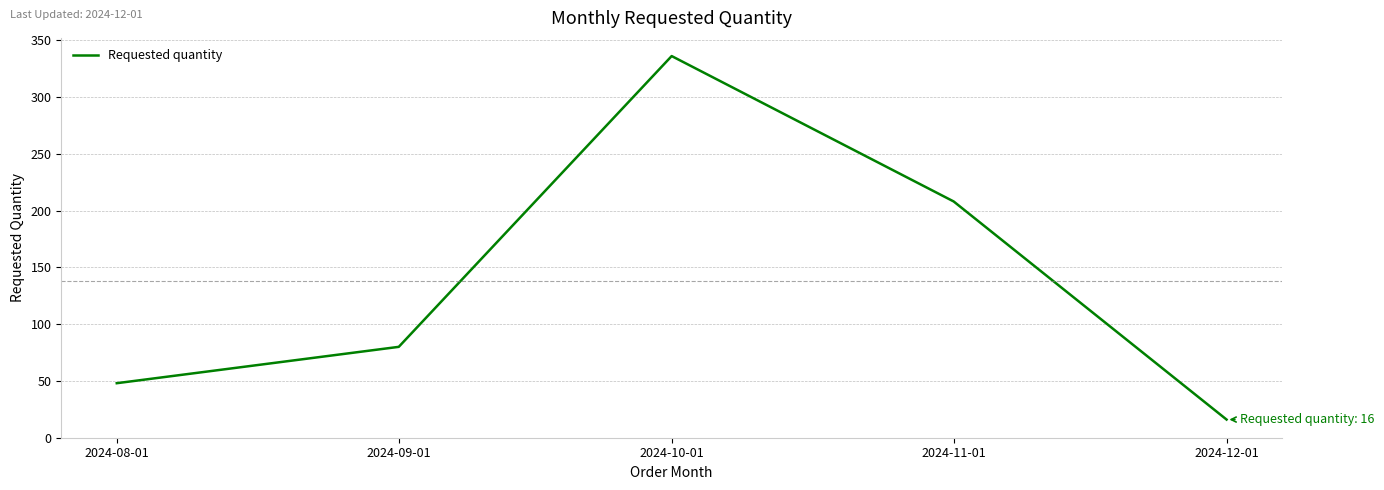

What value does the data have at 2024-09-01?

80